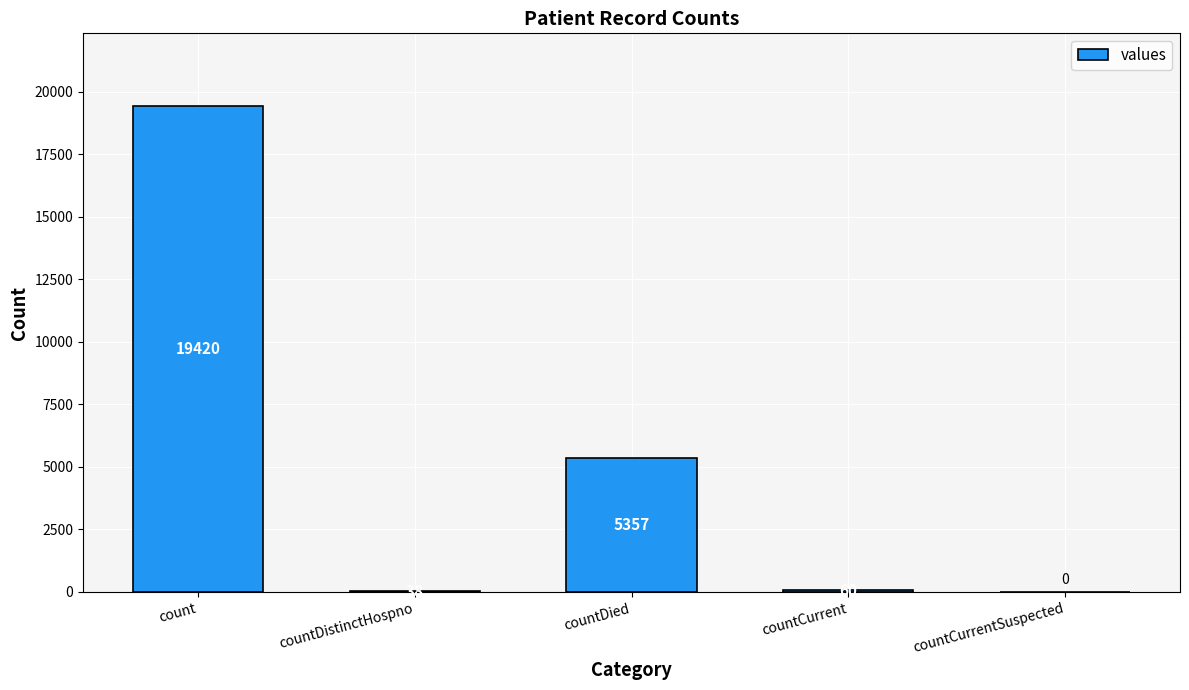

What is the sum of all values?

24875